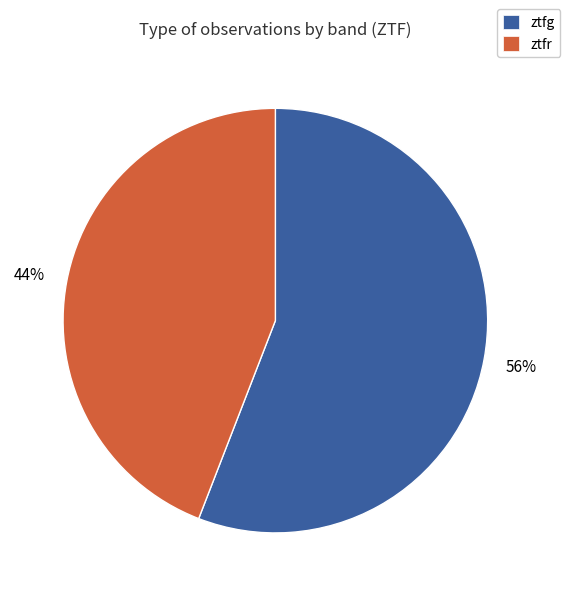

Rank the categories by value from lowest to highest.

ztfr, ztfg